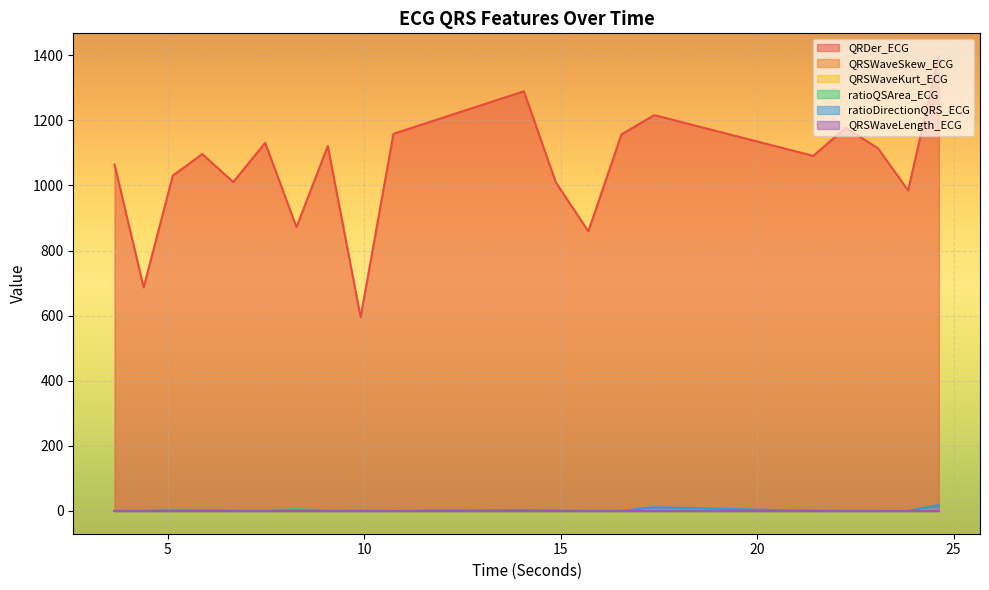

Where is ratioDirectionQRS_ECG nearest to the value 9?

17.3828125